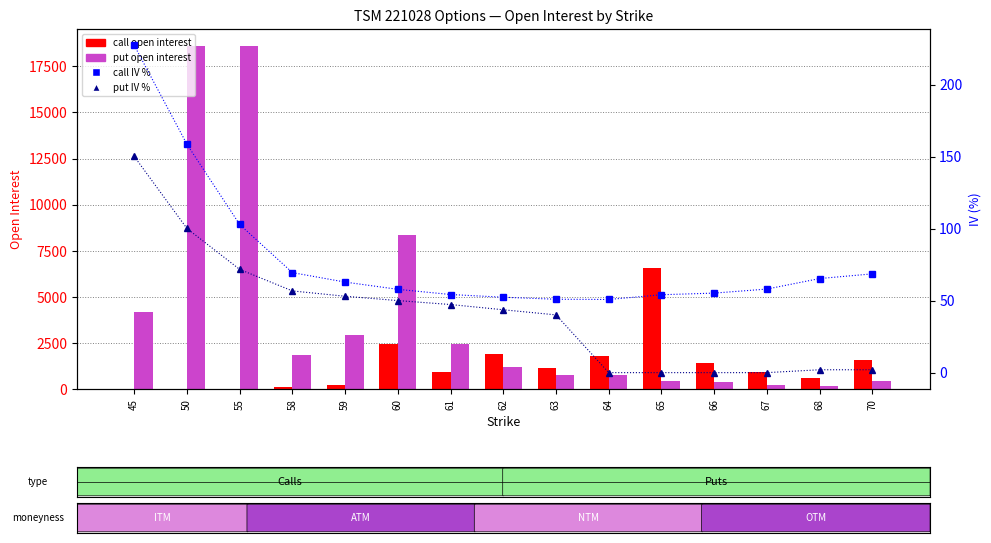

What is the sum of all put IV % values?

616.7